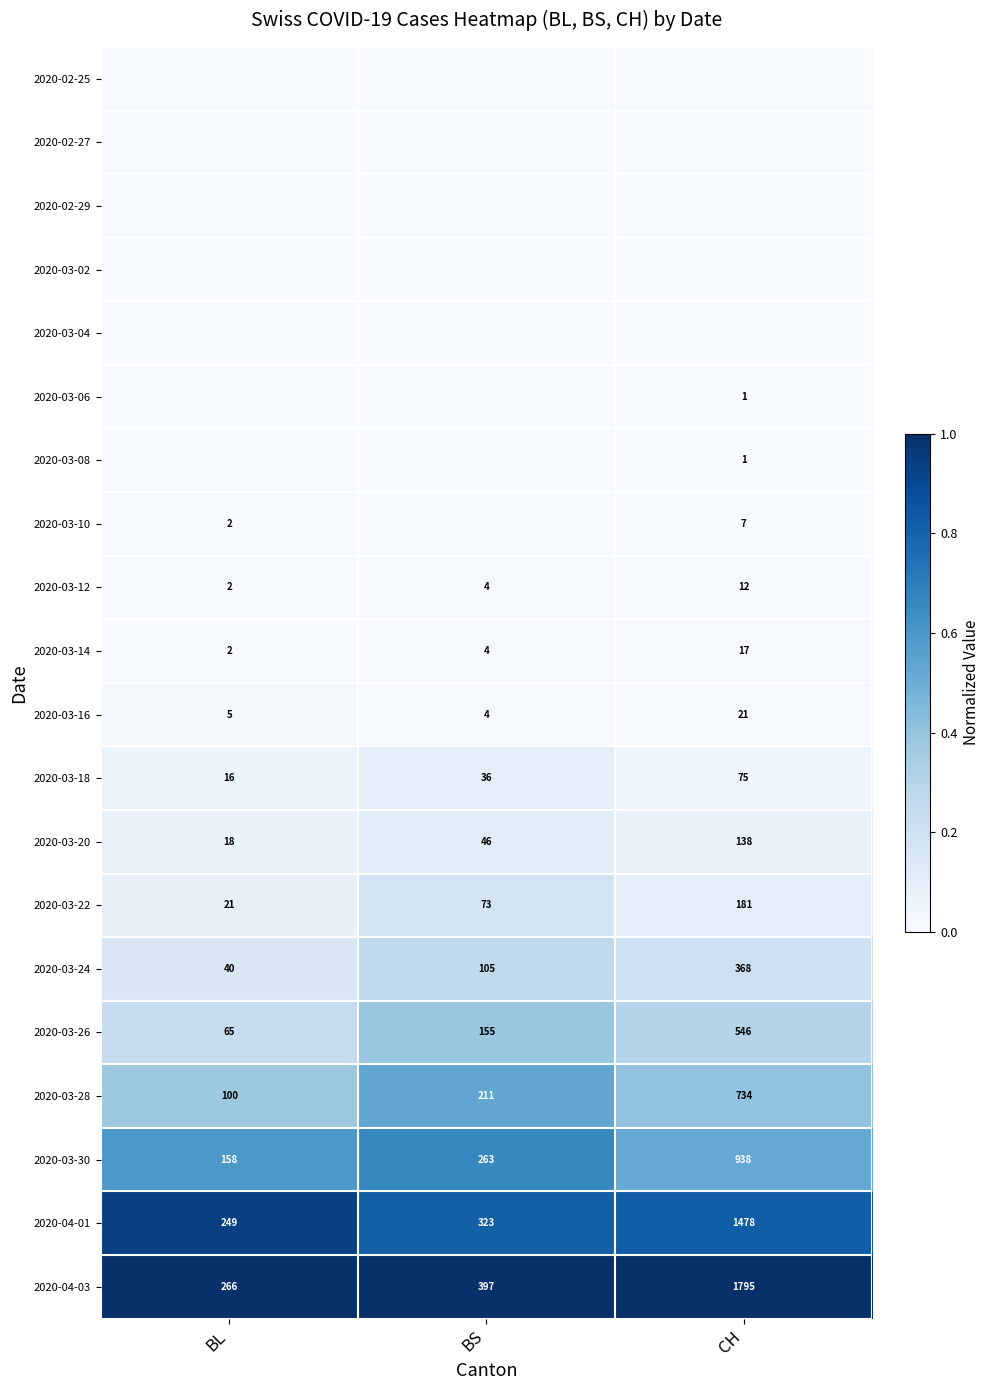

At which label does 2020-03-24 reach its peak?

CH